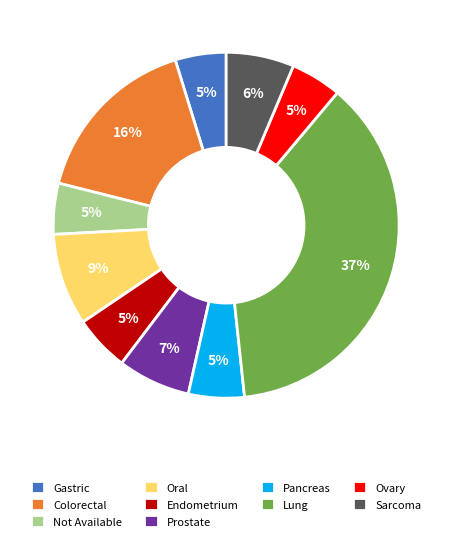

Do Pancreas and Colorectal together represent more than half of the pie?

No